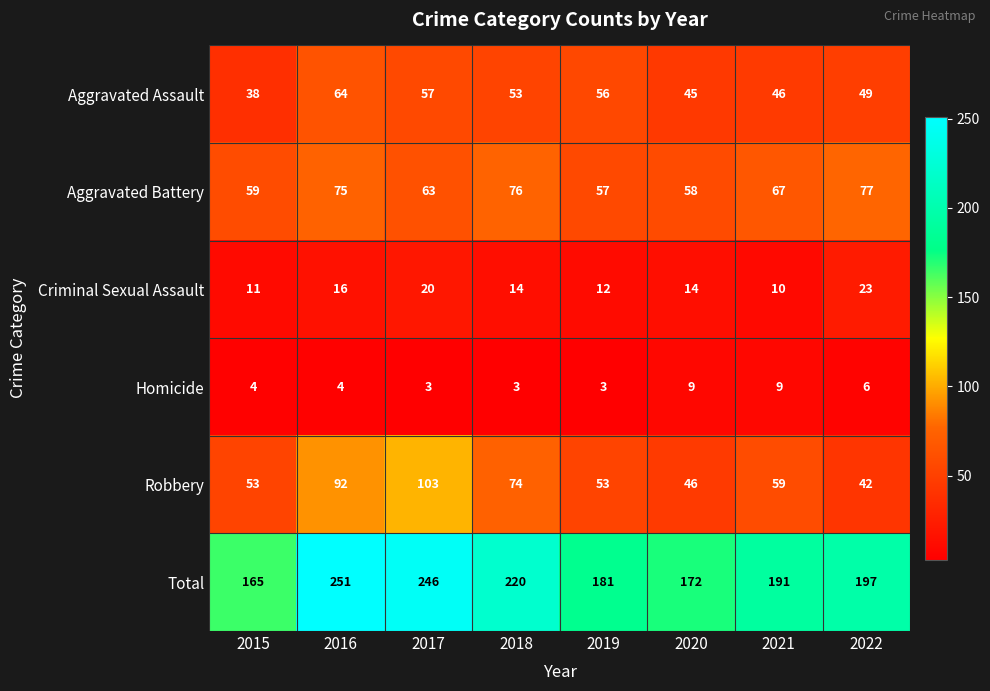

What is the smallest value displayed?

3